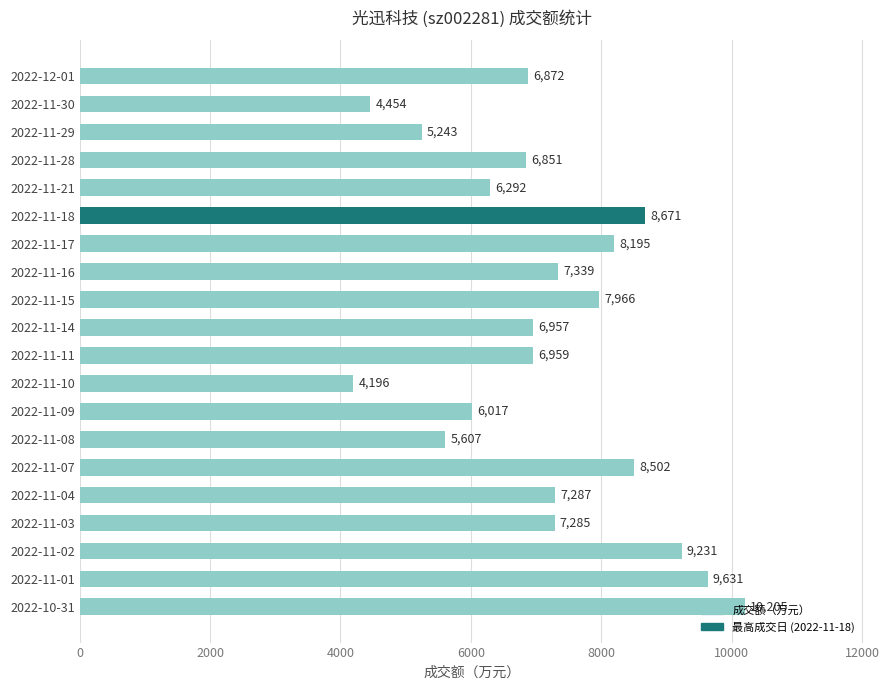

Rank the categories by value from highest to lowest.

2022-10-31, 2022-11-01, 2022-11-02, 2022-11-18, 2022-11-07, 2022-11-17, 2022-11-15, 2022-11-16, 2022-11-04, 2022-11-03, 2022-11-11, 2022-11-14, 2022-12-01, 2022-11-28, 2022-11-21, 2022-11-09, 2022-11-08, 2022-11-29, 2022-11-30, 2022-11-10